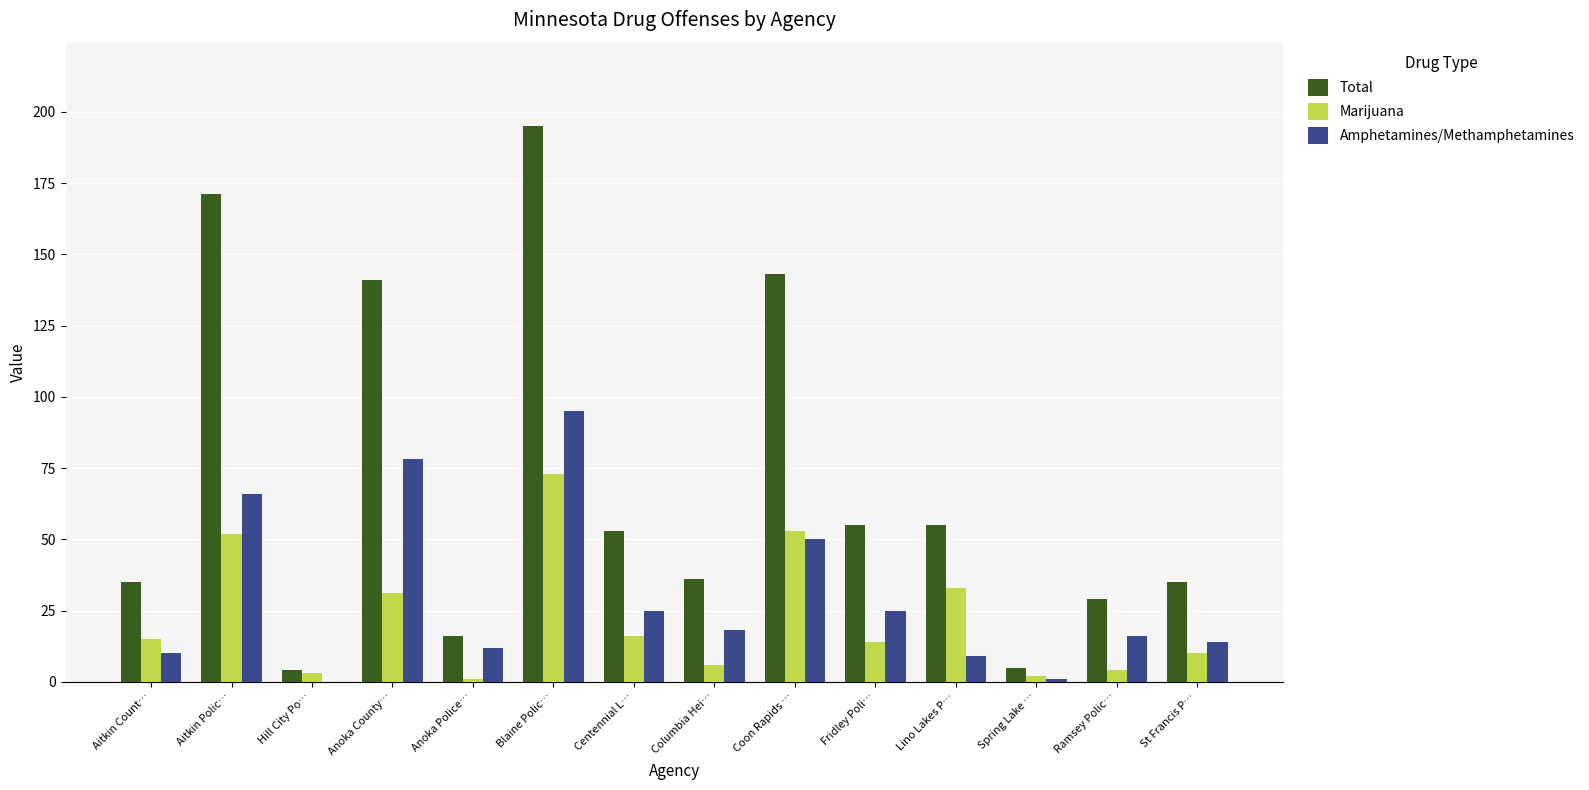

Read the Marijuana value at Blaine Polic…, to the nearest 10.

70